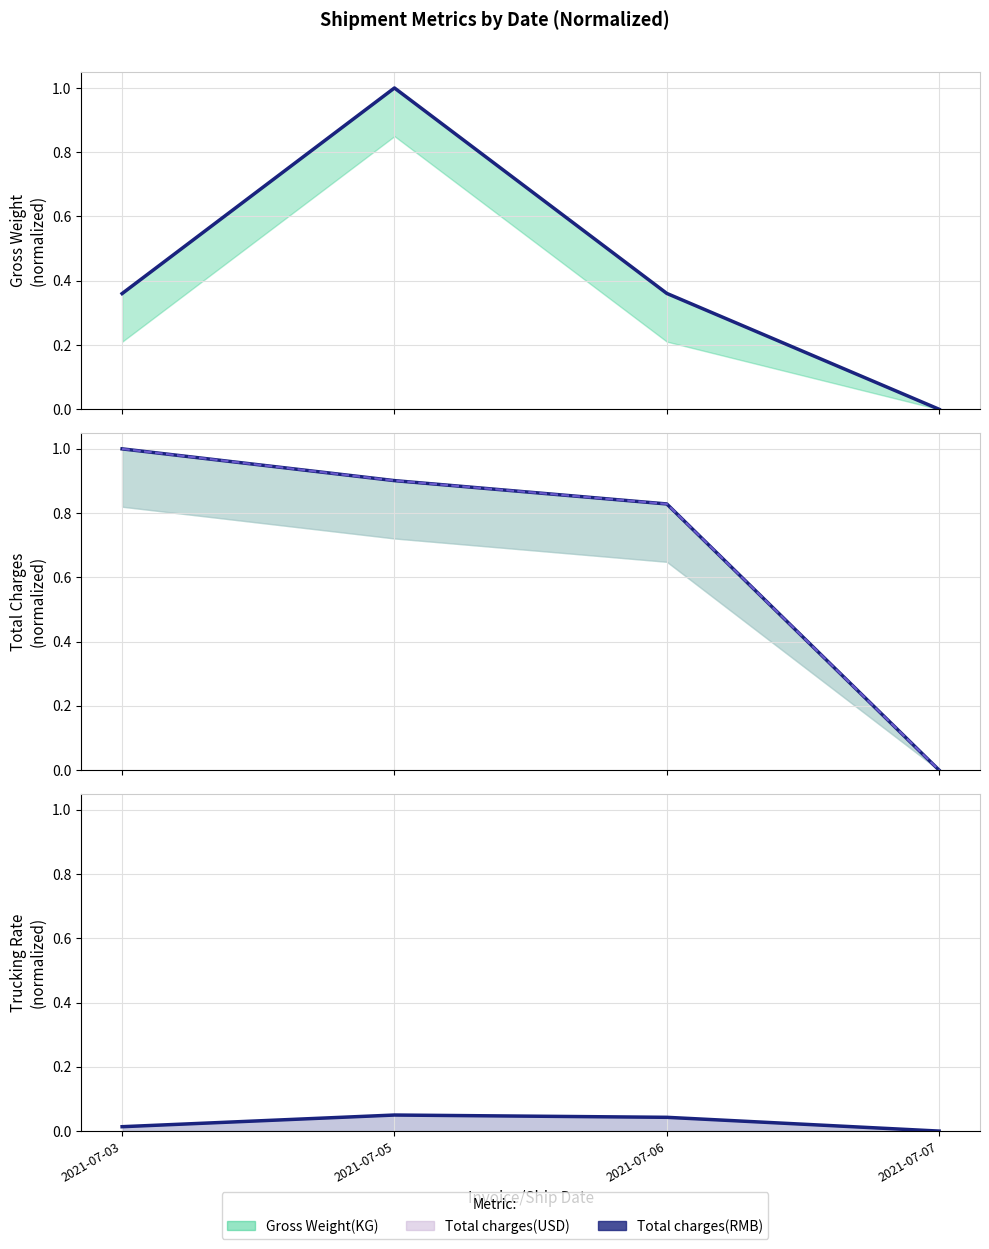

Rank the categories by Total charges(USD) value from highest to lowest.

2021-07-03, 2021-07-05, 2021-07-06, 2021-07-07